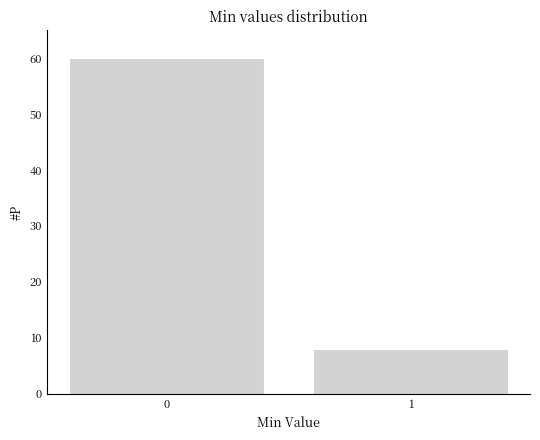

Reading left to right, extract all data points from this chart.

0=60	1=8